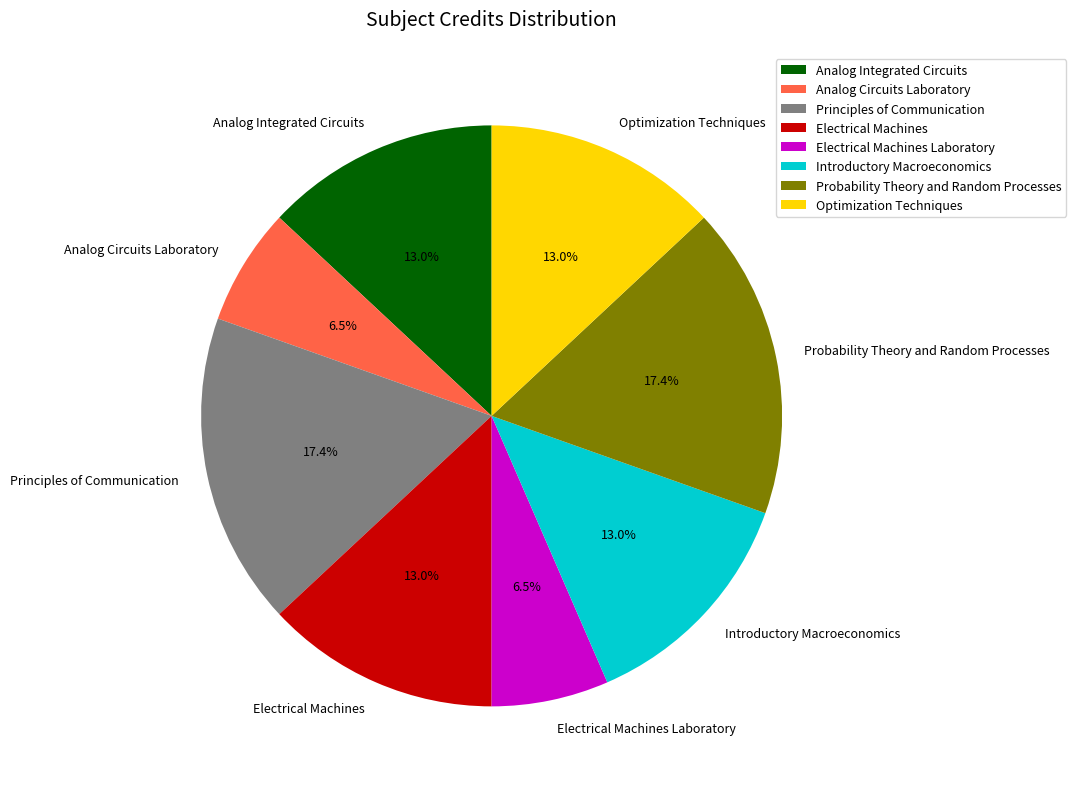

Do Principles of Communication and Electrical Machines Laboratory together represent more than half of the pie?

No